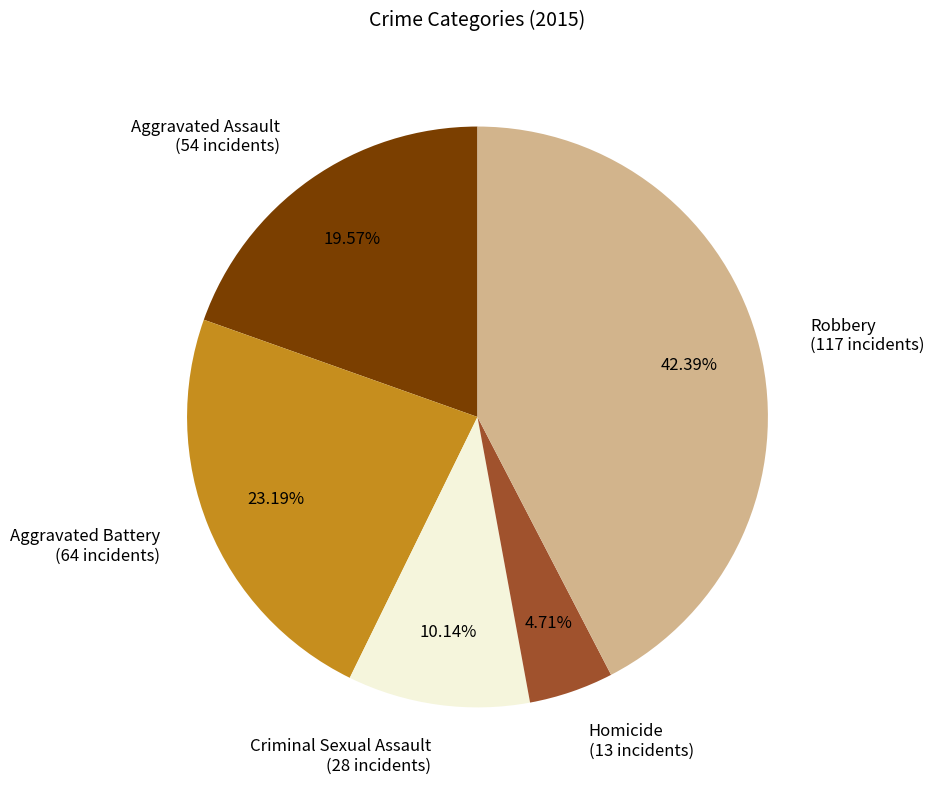

Is it true that Homicide is 11% of the pie?

False